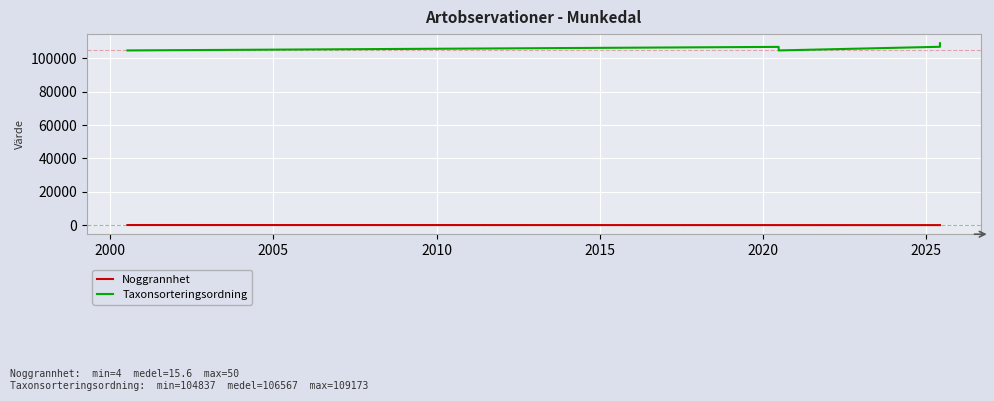

True or false: Noggrannhet and Taxonsorteringsordning cross at least once.

False